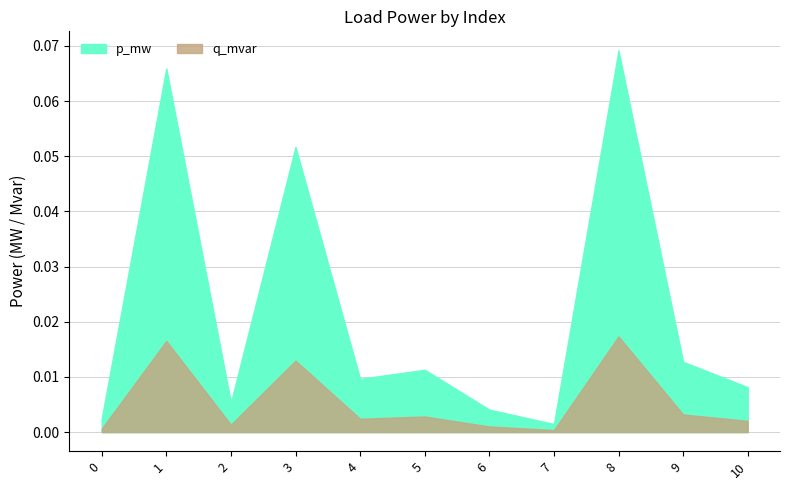

Is the value of q_mvar at 10 greater than the value of p_mw at 6?

No